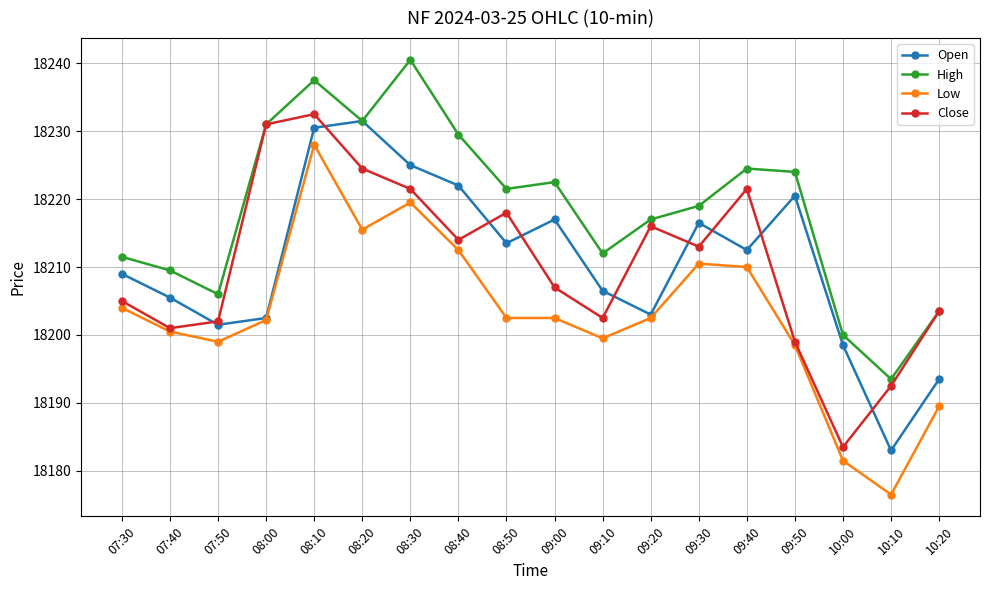

What is the difference between the highest and lowest values at 10:00?

18.5